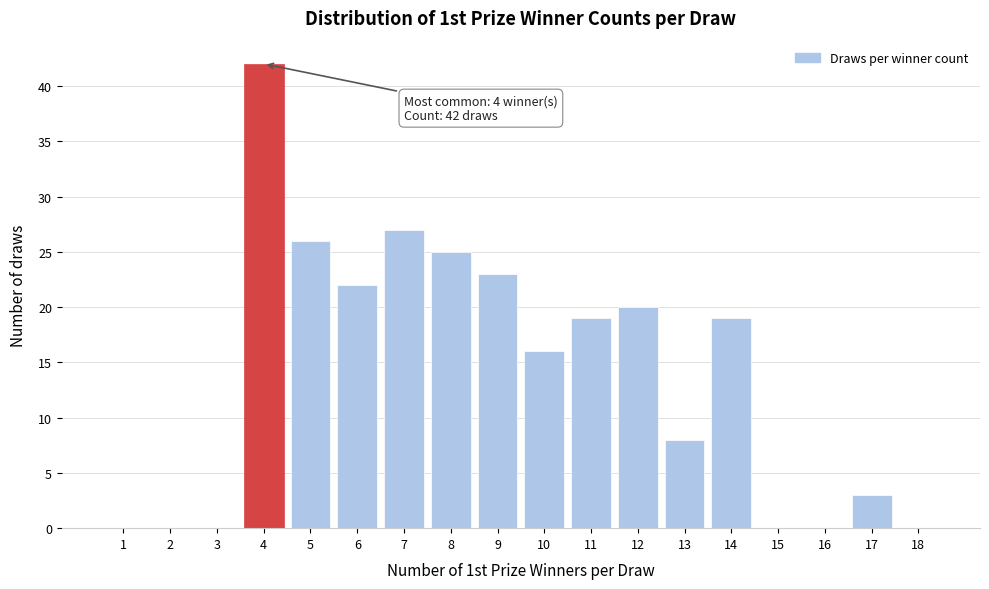

Reading left to right, extract all data points from this chart.

1=0	2=0	3=0	4=42	5=26	6=22	7=27	8=25	9=23	10=16	11=19	12=20	13=8	14=19	15=0	16=0	17=3	18=0